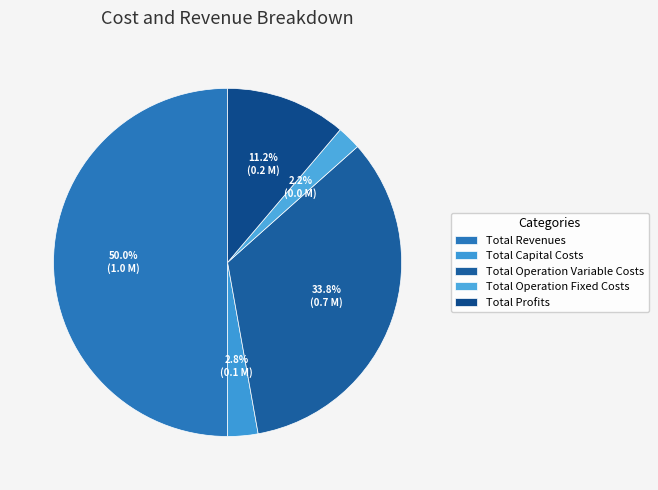

How many segments does this pie chart have?

5